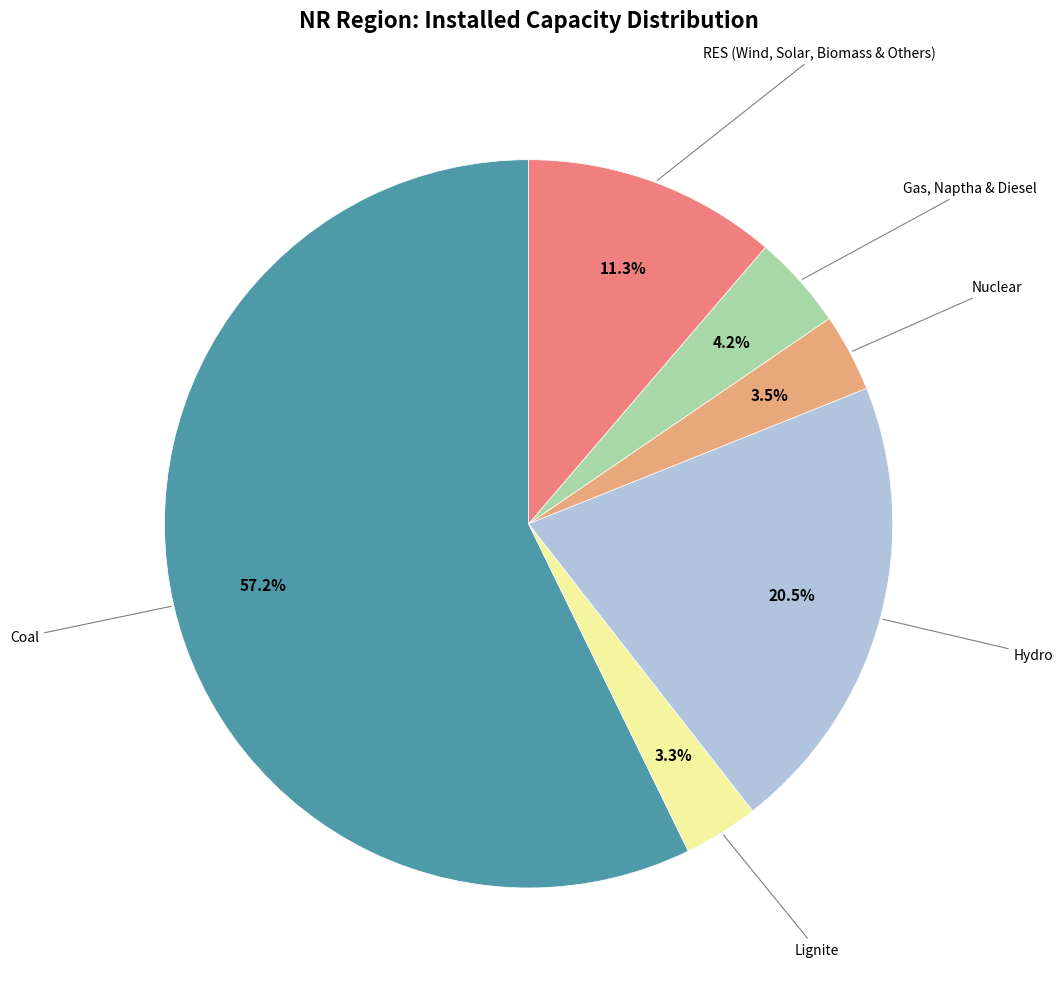

Does any single category account for the majority?

Yes